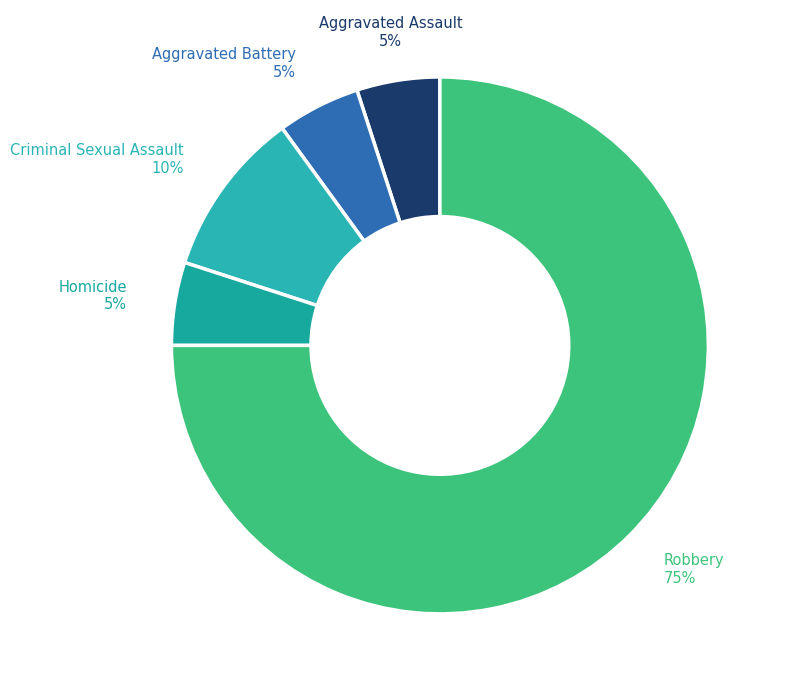

How many segments does this pie chart have?

5